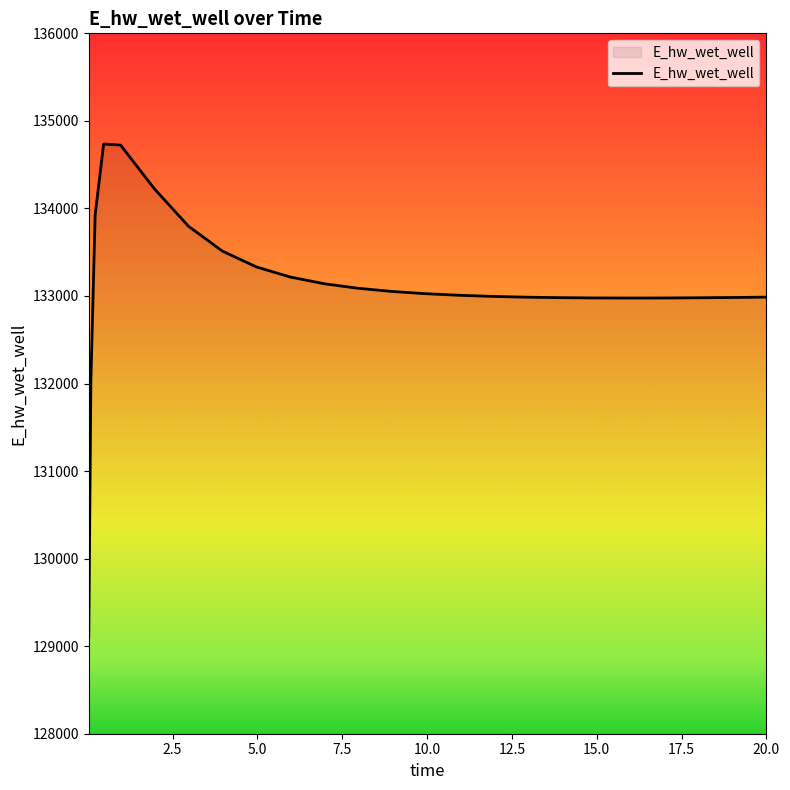

What is the maximum value shown in the chart?

134736.1